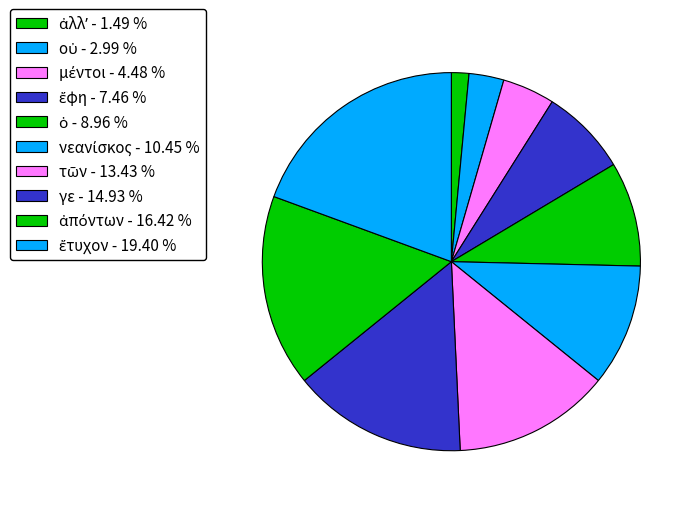

Count the number of slices in the pie.

10